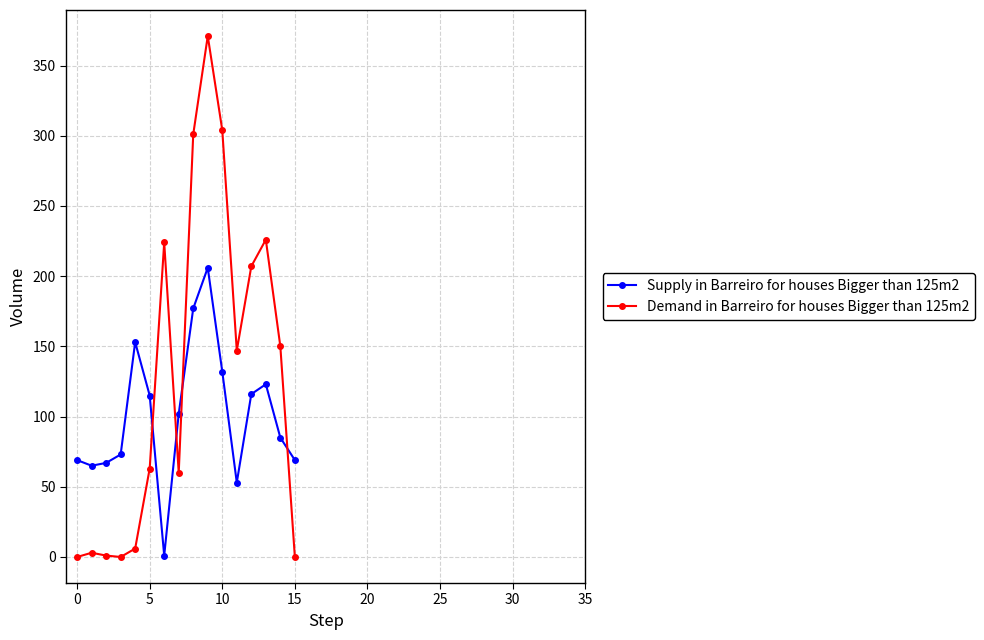

List the series in order of their overall mean, highest first.

Demand in Barreiro for houses Bigger than 125m2, Supply in Barreiro for houses Bigger than 125m2